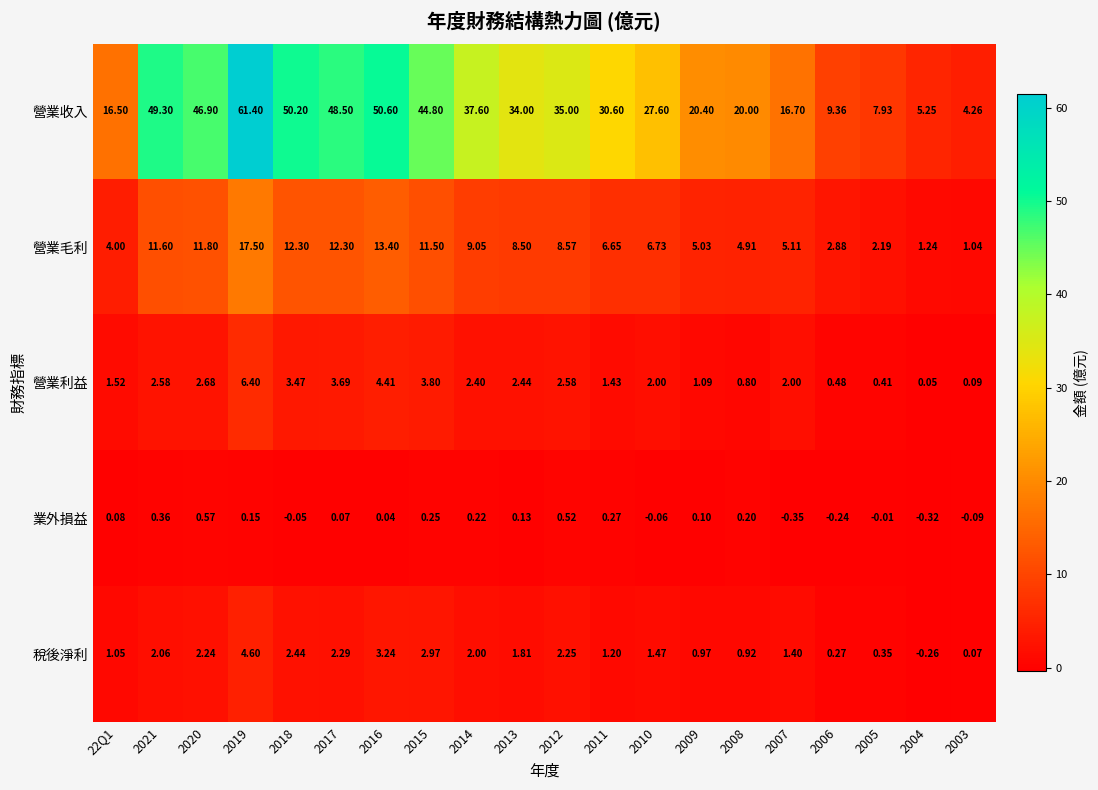

List the series in order of their peak value, highest first.

營業收入, 營業毛利, 營業利益, 稅後淨利, 業外損益